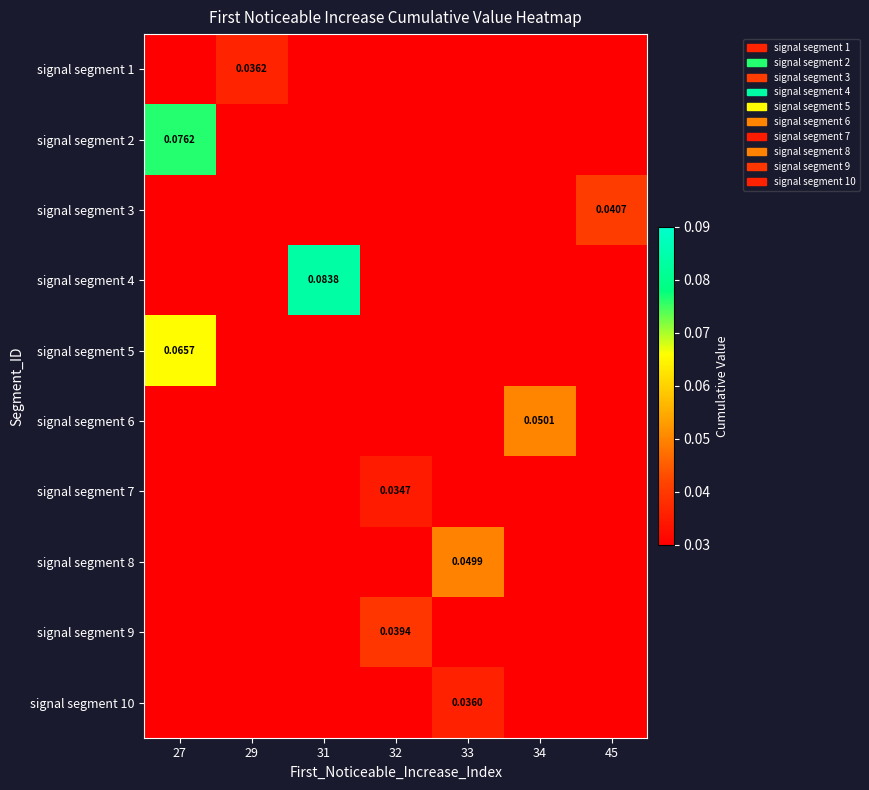

How many values in signal segment 6 are above zero?

1